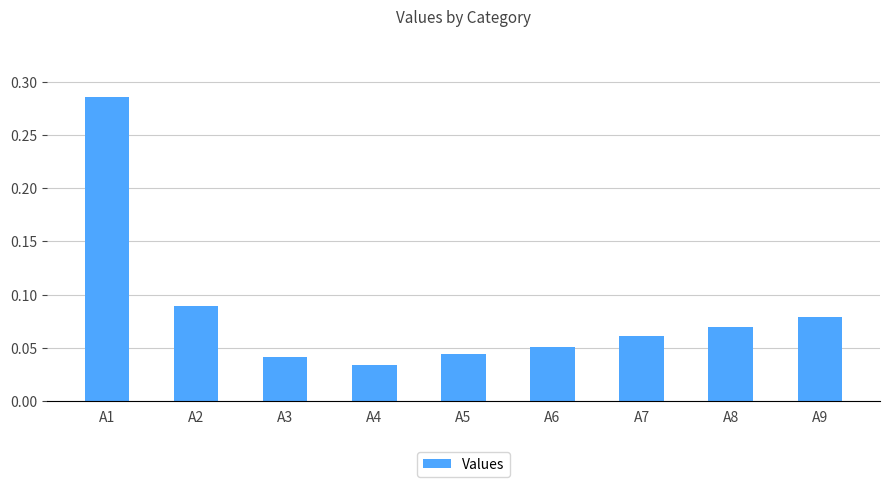

The chart shows a value of 0.4 at A1. True or false?

False